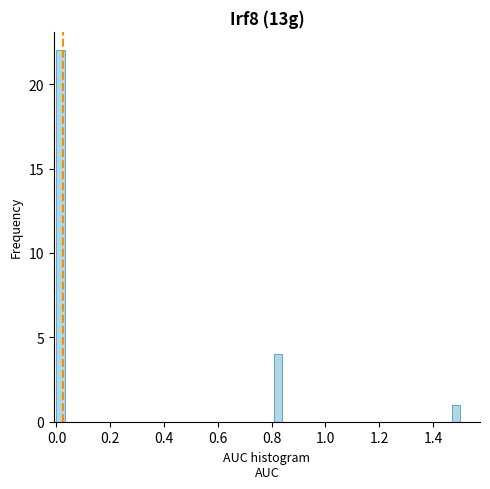

Read against the x-axis, roughly where is the centre of the tallest bar?

0.02